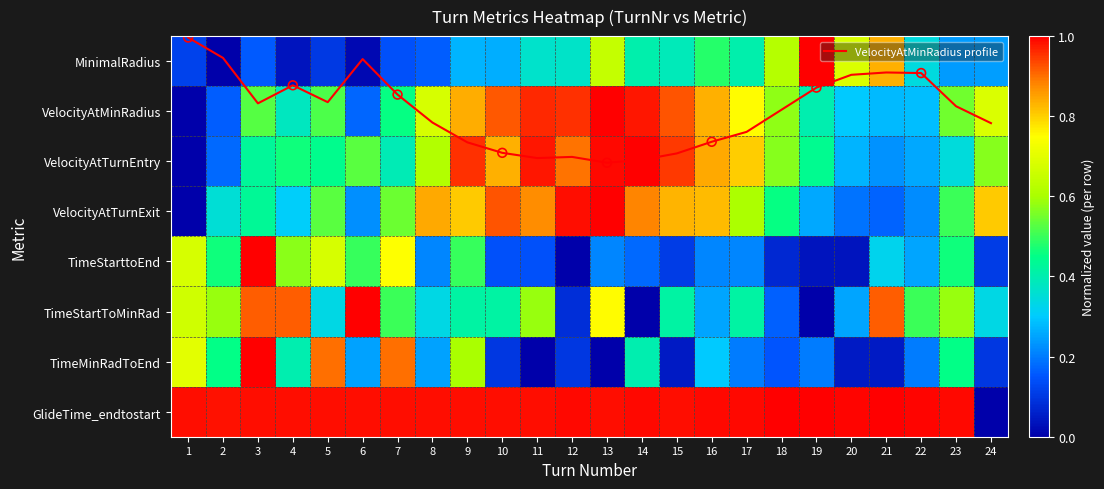

What is the sum of the TimeStartToMinRad values at 7 and 24?

0.8